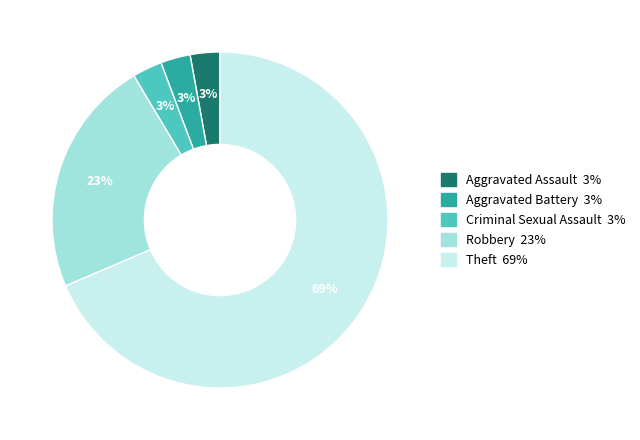

Does any single category account for the majority?

Yes